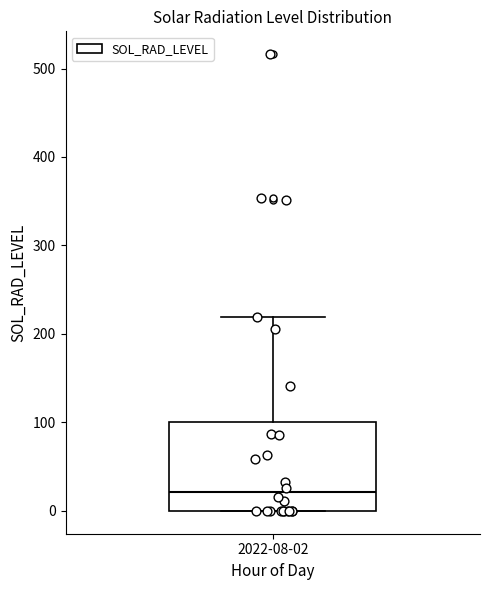

Transcribe this box plot: give where the median line is, the range the box spans, and where the two whiskers end, as read against the y-axis. The values are not printed on the chart, so give them approximately, as read against the axis.

median 20, box 0 to 100, whiskers 0 to 220